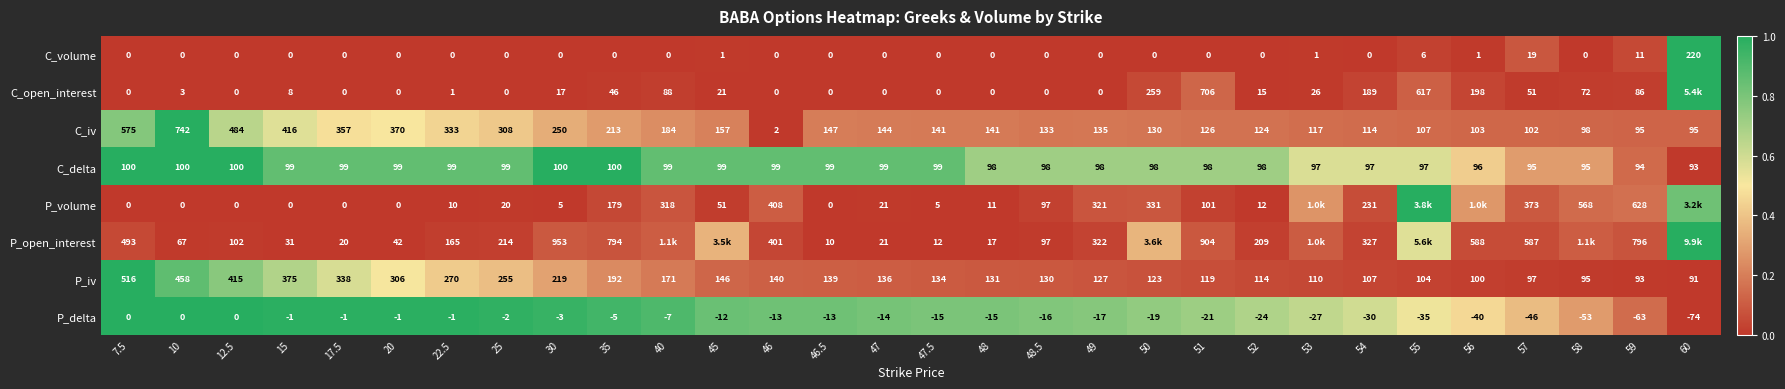

Is the value of C_volume at 17.5 greater than the value of P_iv at 17.5?

No